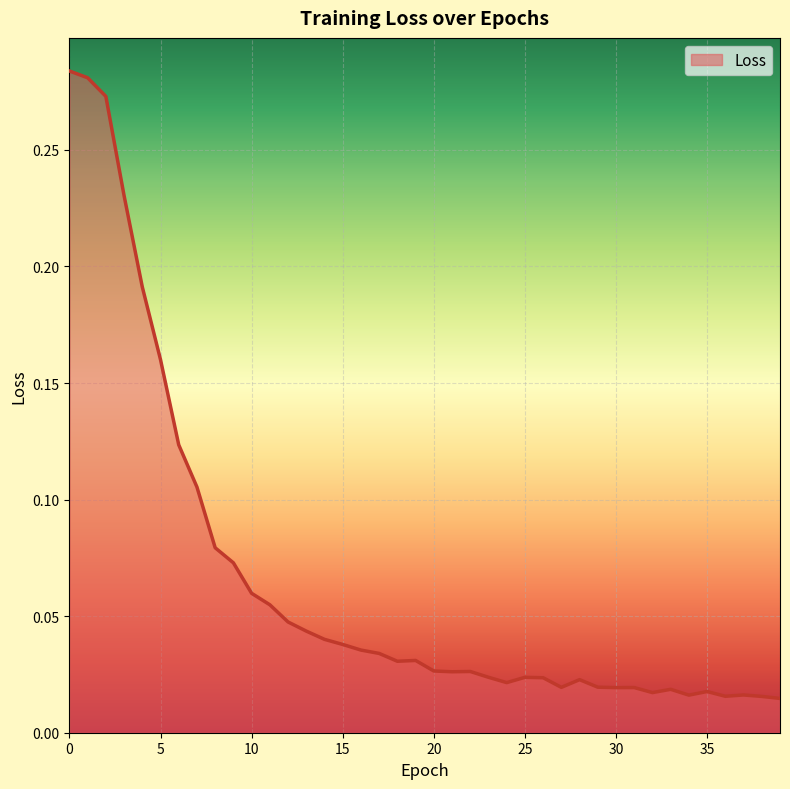

Does the chart have visible grid lines?

Yes